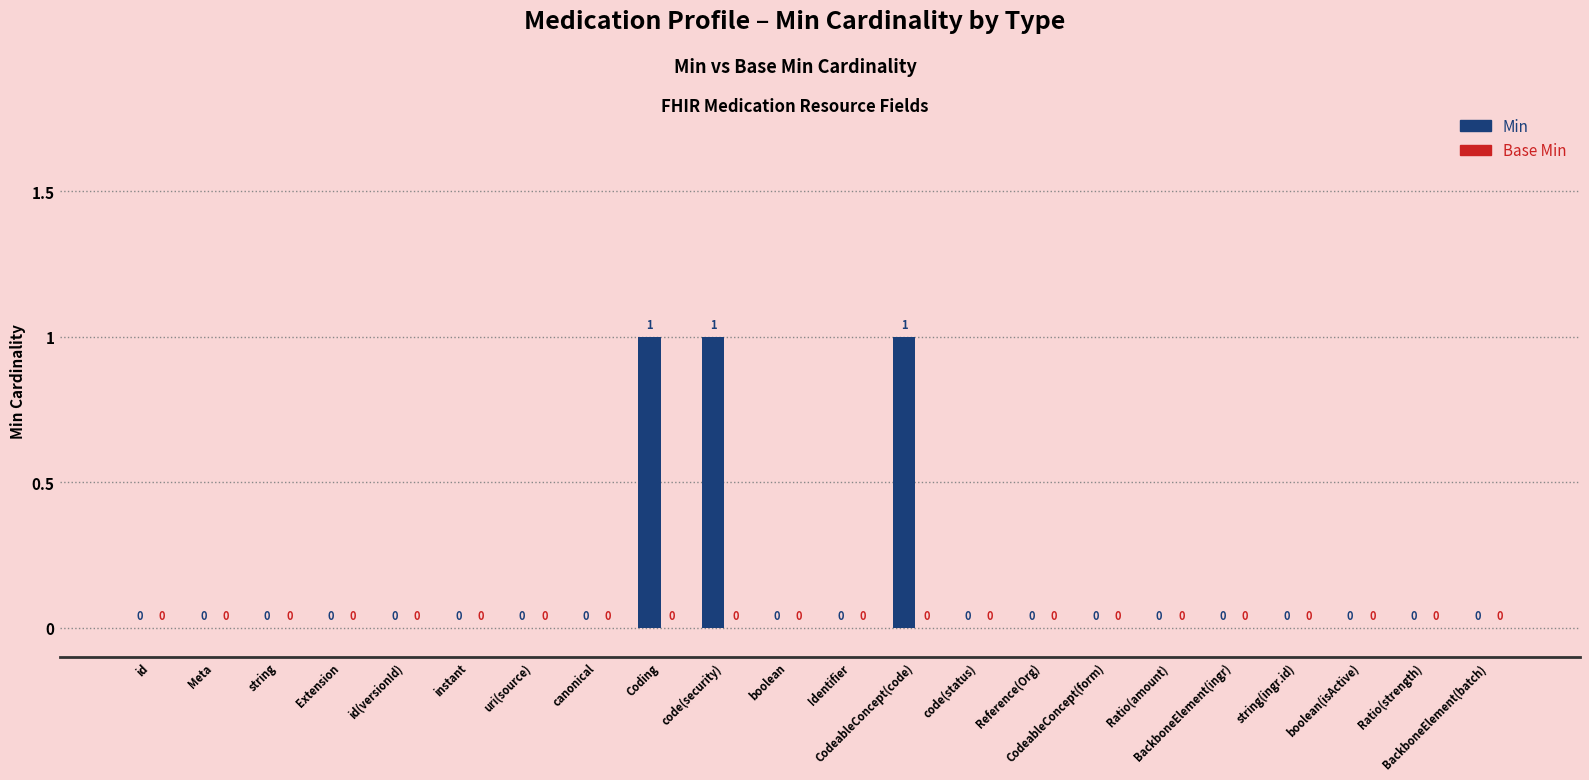

How many values are between 0 and 1?

22